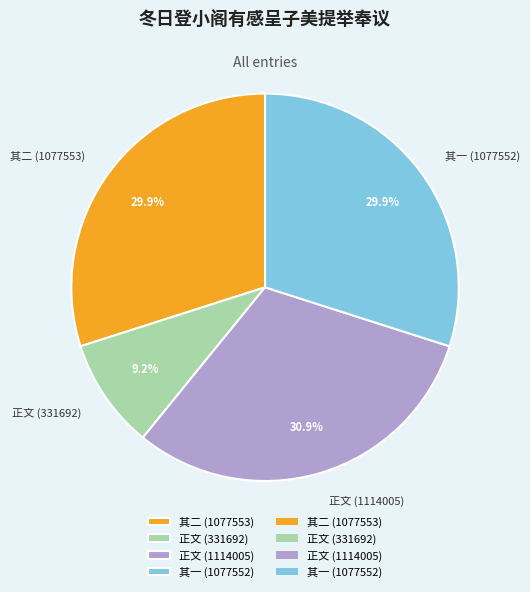

Do 正文 (1114005) and 其二 (1077553) together represent more than half of the pie?

Yes